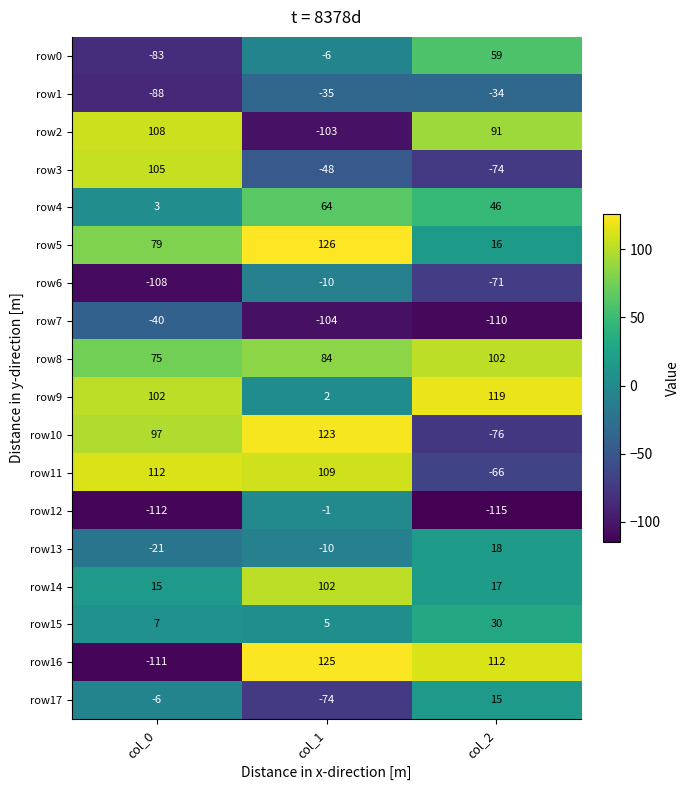

Between col_1 and col_2, which series saw the biggest shift?

row10